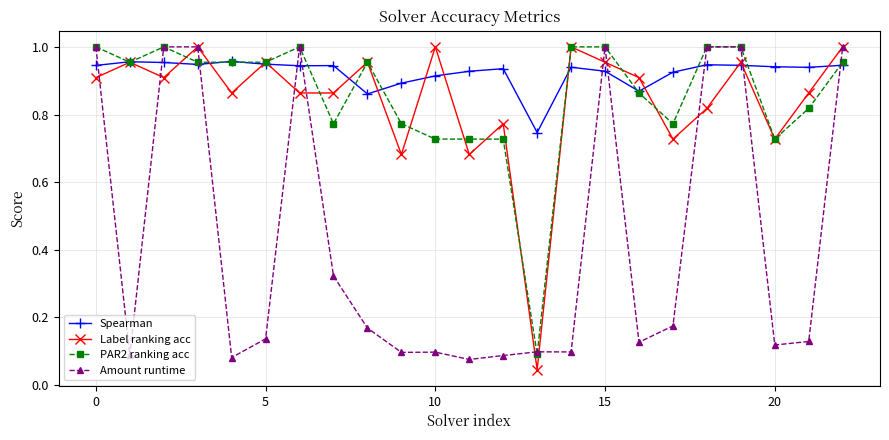

At how many categories does at least one series exceed 0?

23